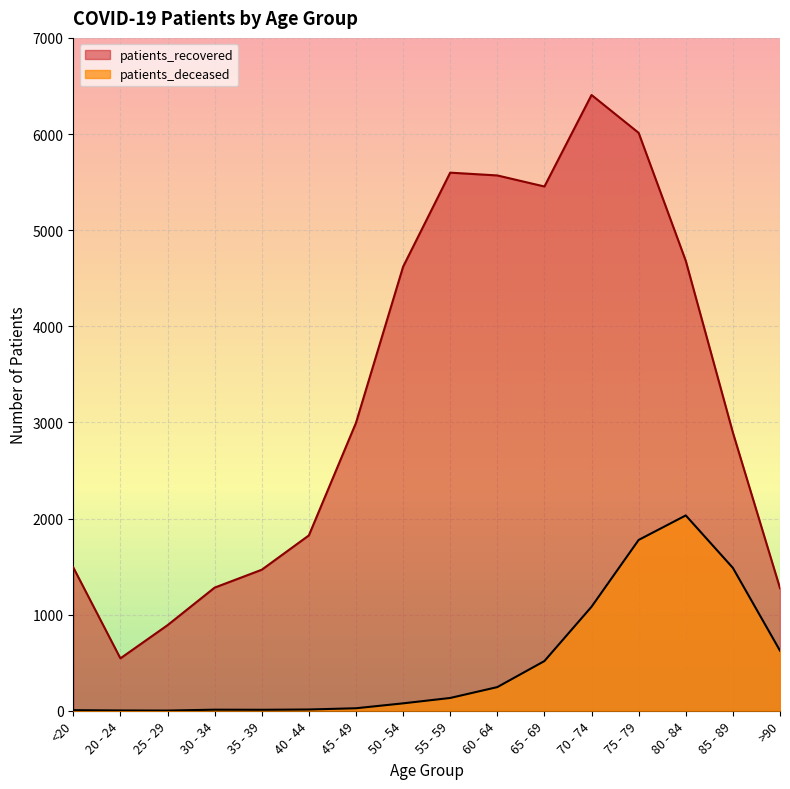

List the series in order of their peak value, highest first.

patients_recovered, patients_deceased